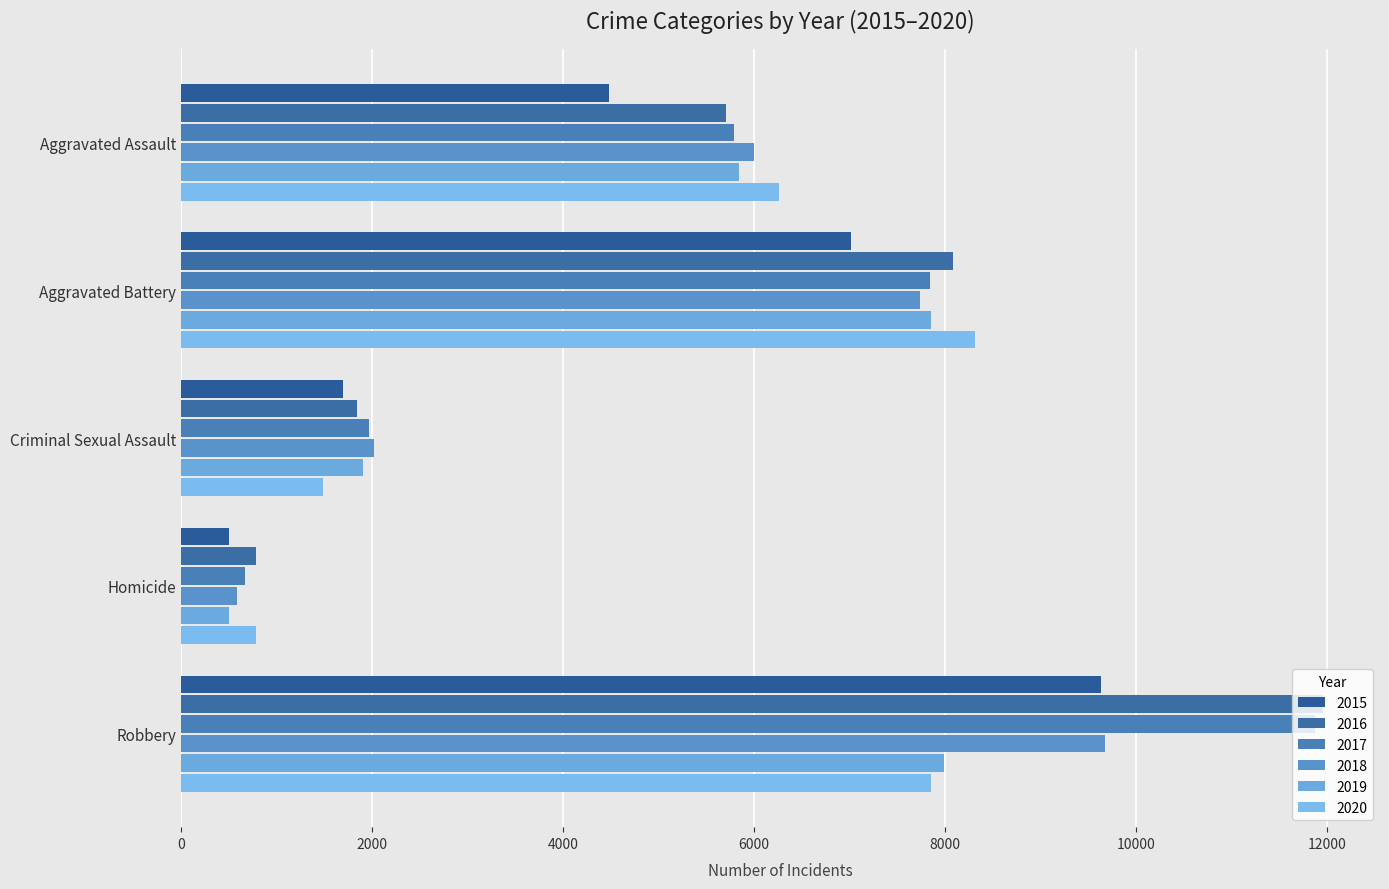

Which category has the lowest value in the 2019 series?

Homicide